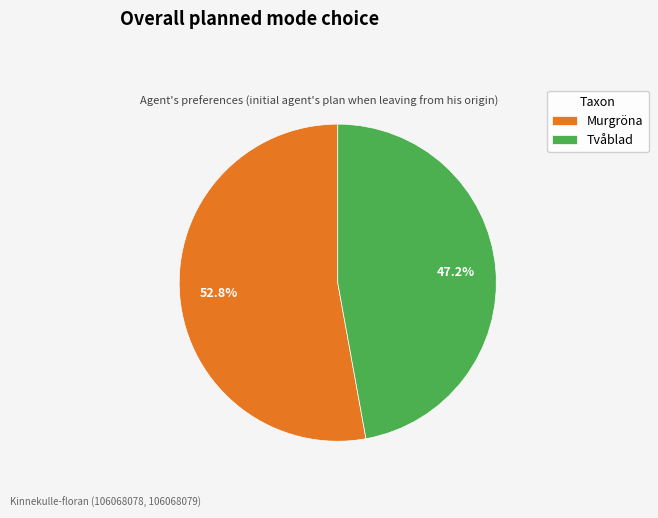

How many slices are in this pie chart?

2